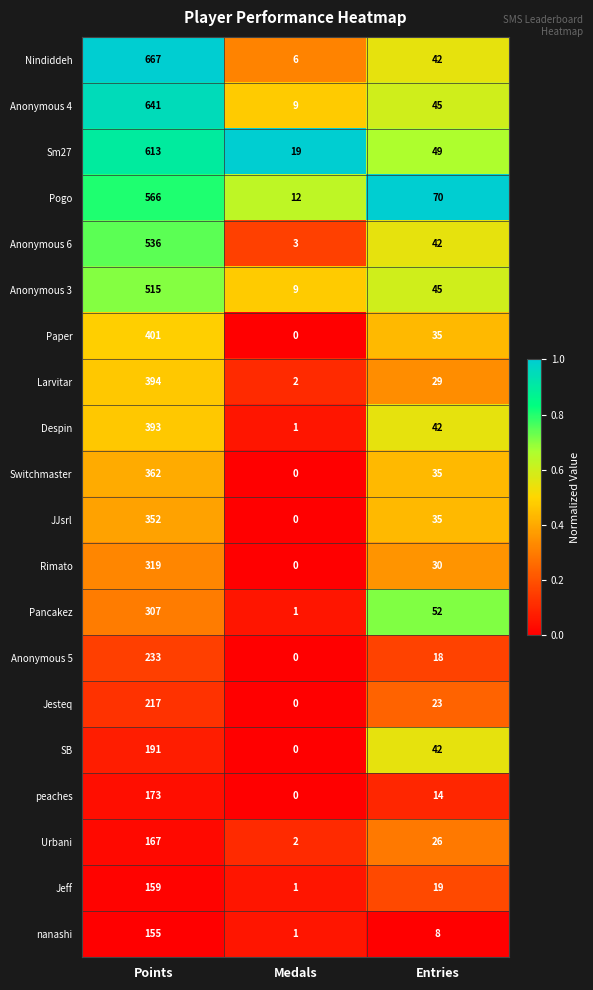

What is the difference between the highest and lowest values at Points?

512